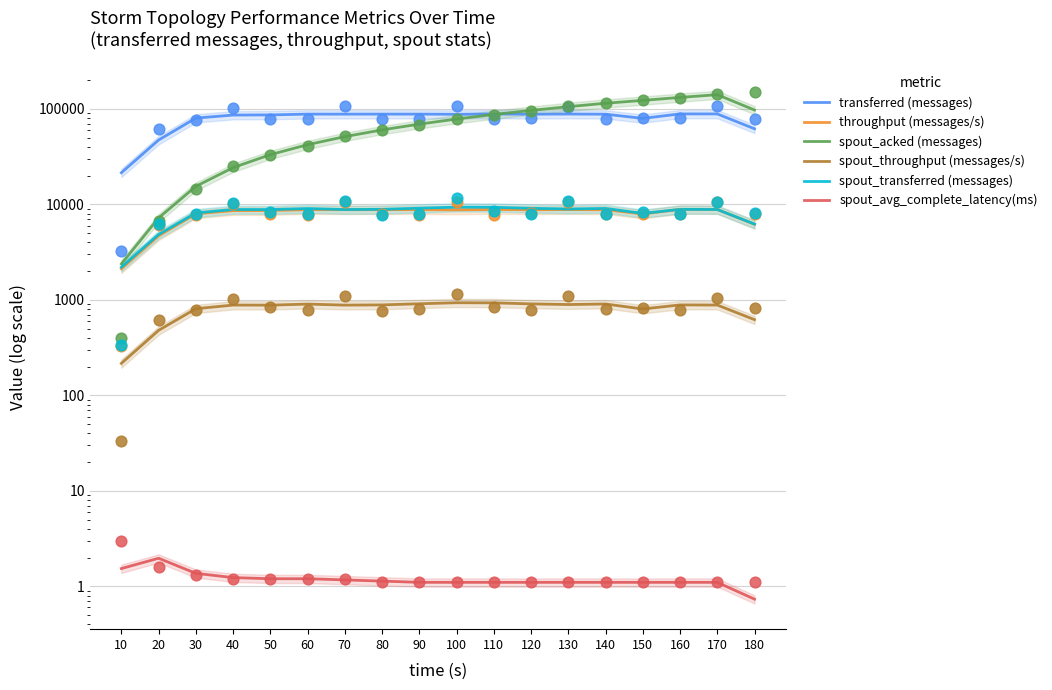

Which series has the largest total across all categories?

transferred (messages)